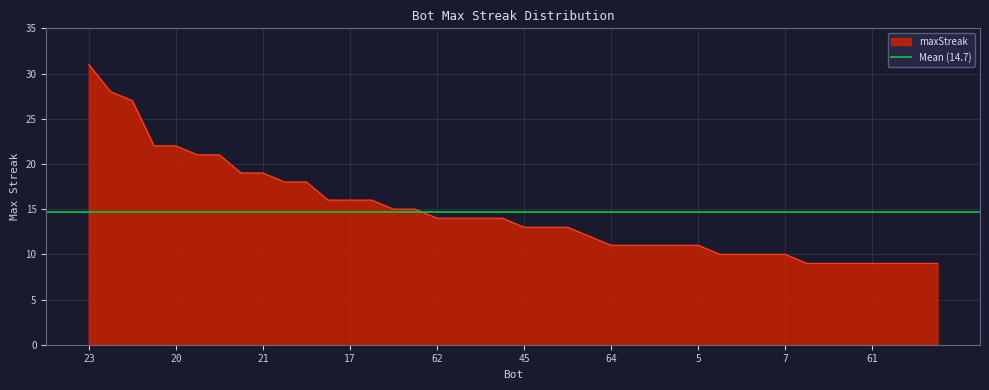

What is the sum of the values at 70 and 66?

18